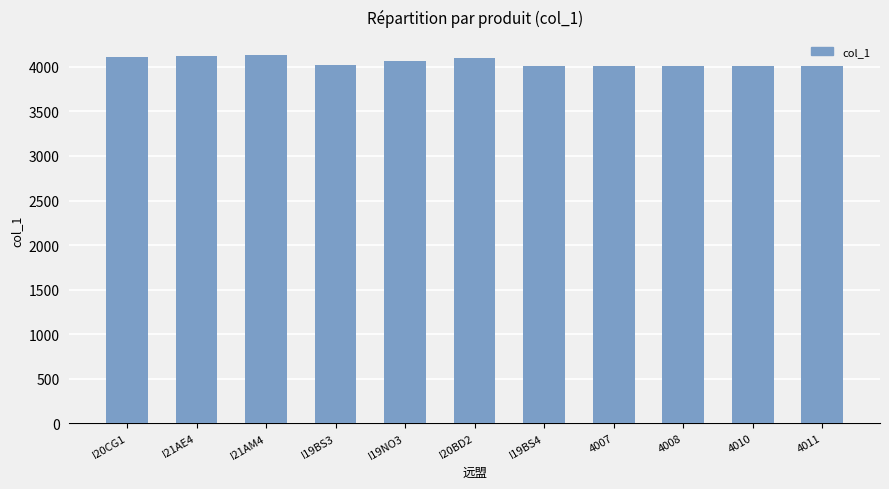

What is the sum of all values?

44593